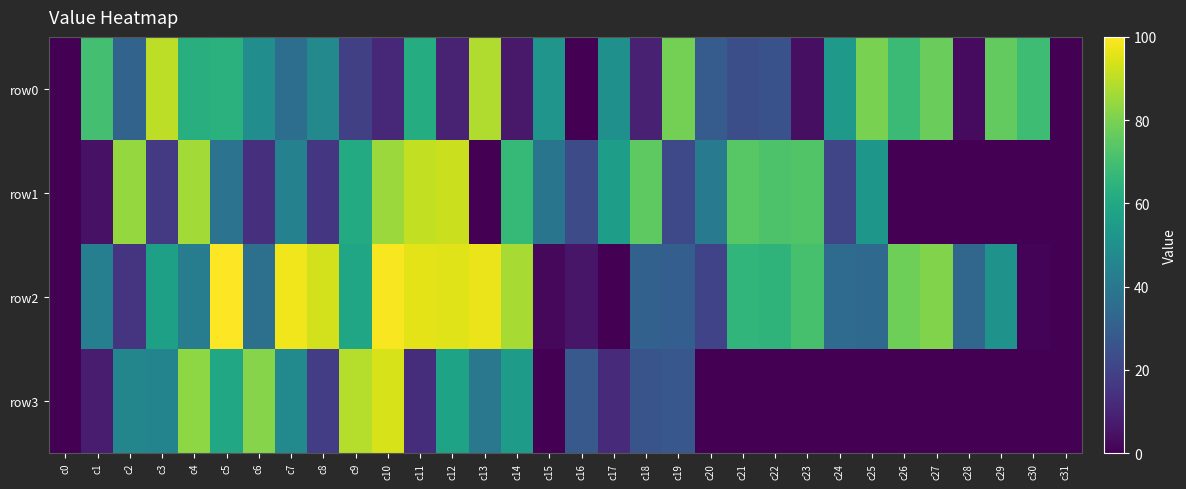

Rank the series by their maximum value, from highest to lowest.

row2, row3, row1, row0